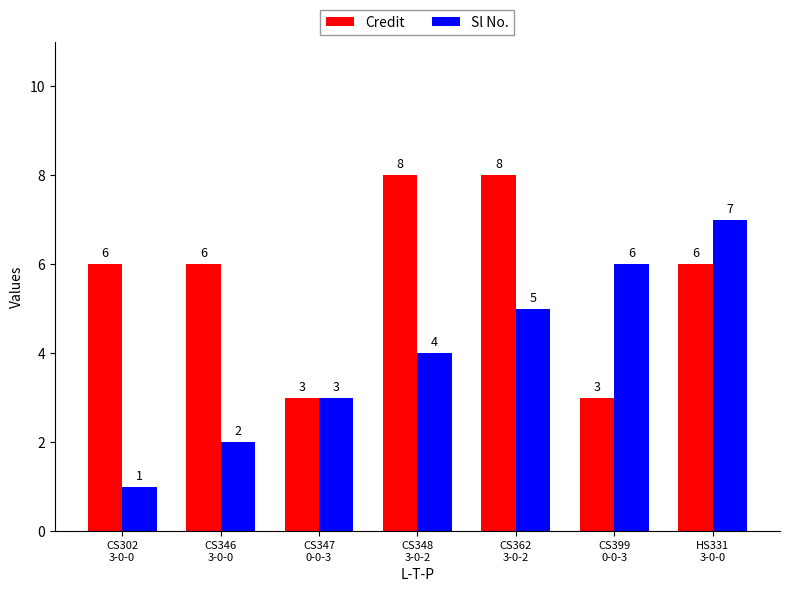

At how many categories does at least one series exceed 2?

7